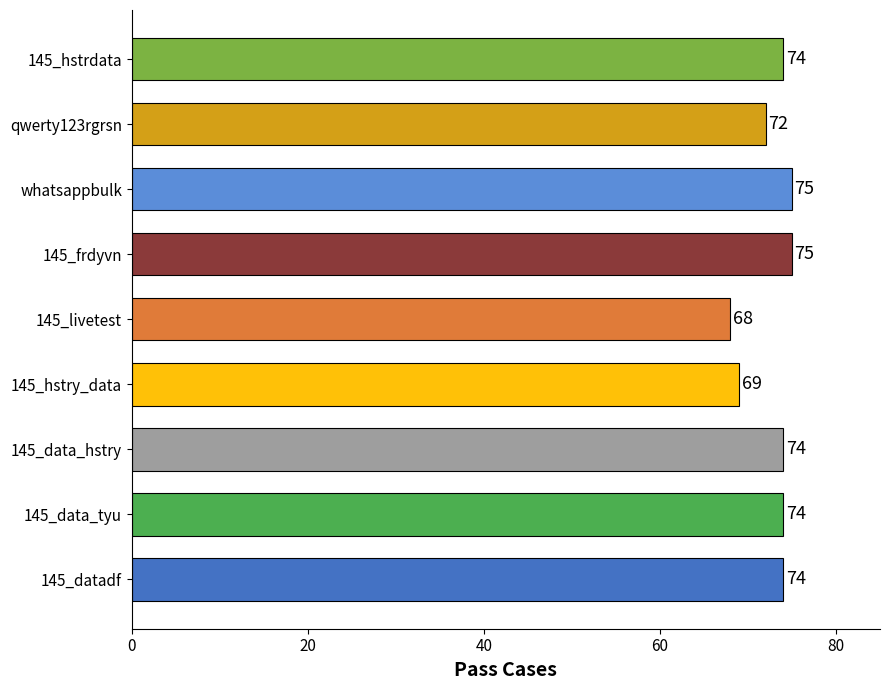

What is the average value?

73